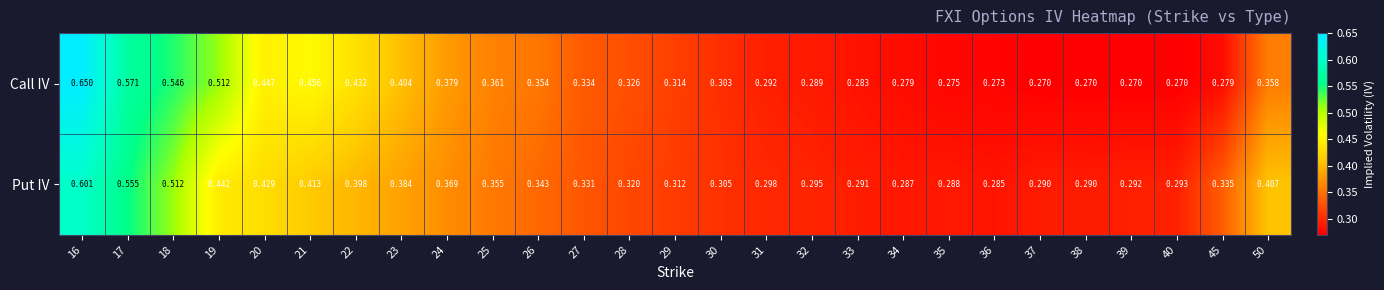

Between 19 and 37, which series saw the biggest shift?

Call IV